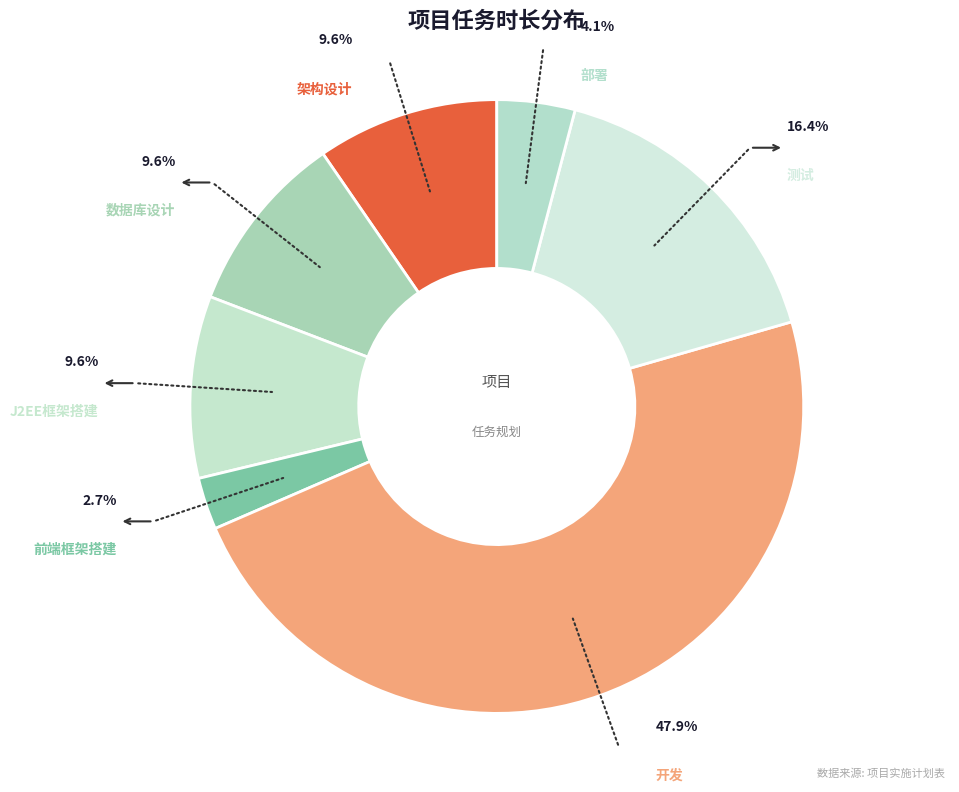

Is there any slice that represents more than half of the pie?

No